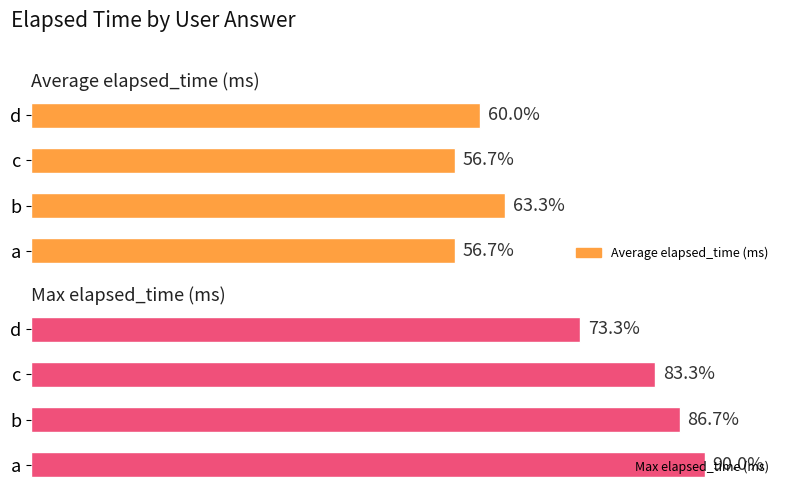

Which series changed the most between c and d?

Max elapsed_time (ms)